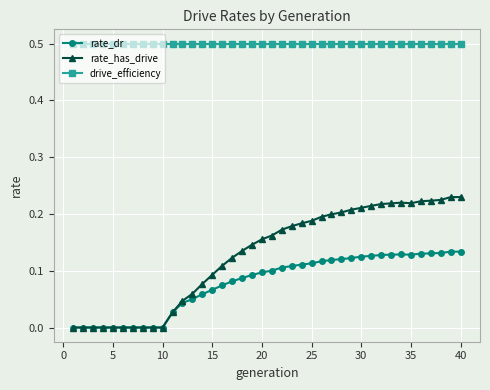

What is the highest value of the drive_efficiency series?

0.5